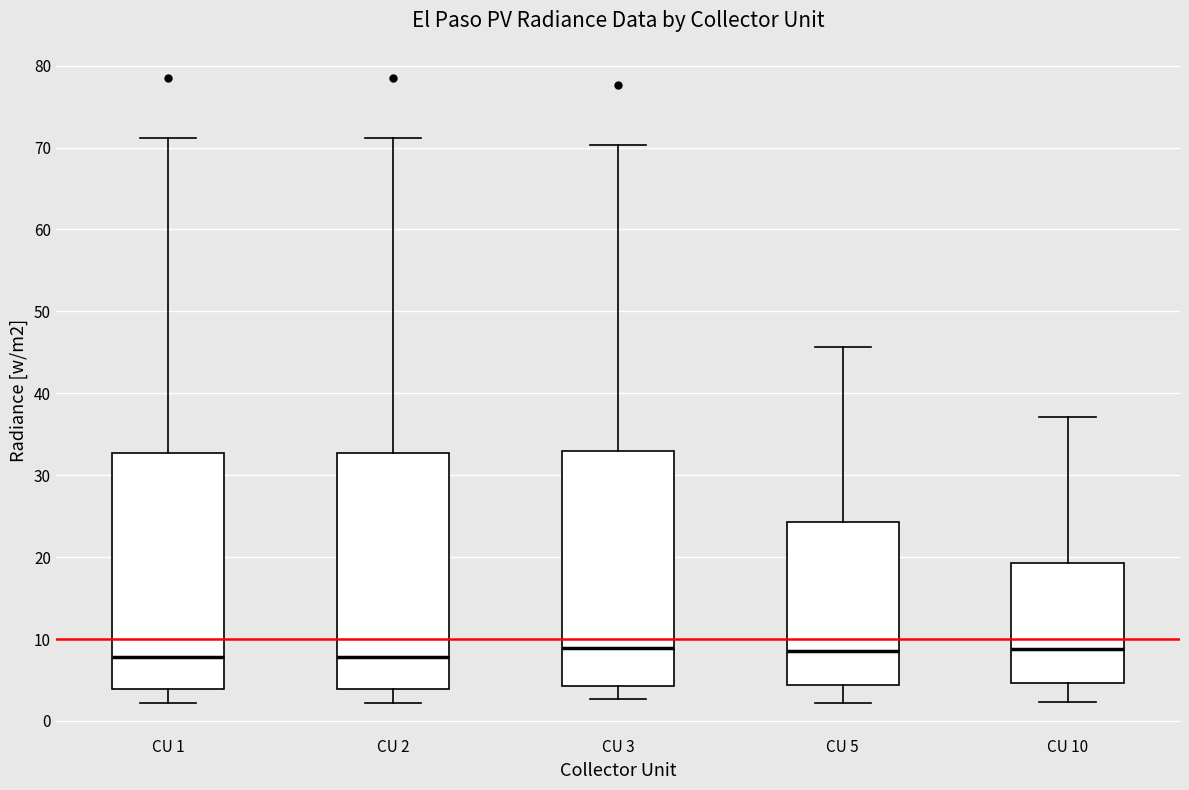

Reading left to right, read every box against the y-axis: the position of its median line, the range the box covers, and the ends of its whiskers. The values are not printed on the chart, so give them approximately, as read against the axis.

CU 1: median 8, box 4 to 33, whiskers 2 to 71
CU 2: median 8, box 4 to 33, whiskers 2 to 71
CU 3: median 9, box 4 to 33, whiskers 3 to 70
CU 5: median 9, box 4 to 24, whiskers 2 to 46
CU 10: median 9, box 5 to 19, whiskers 2 to 37